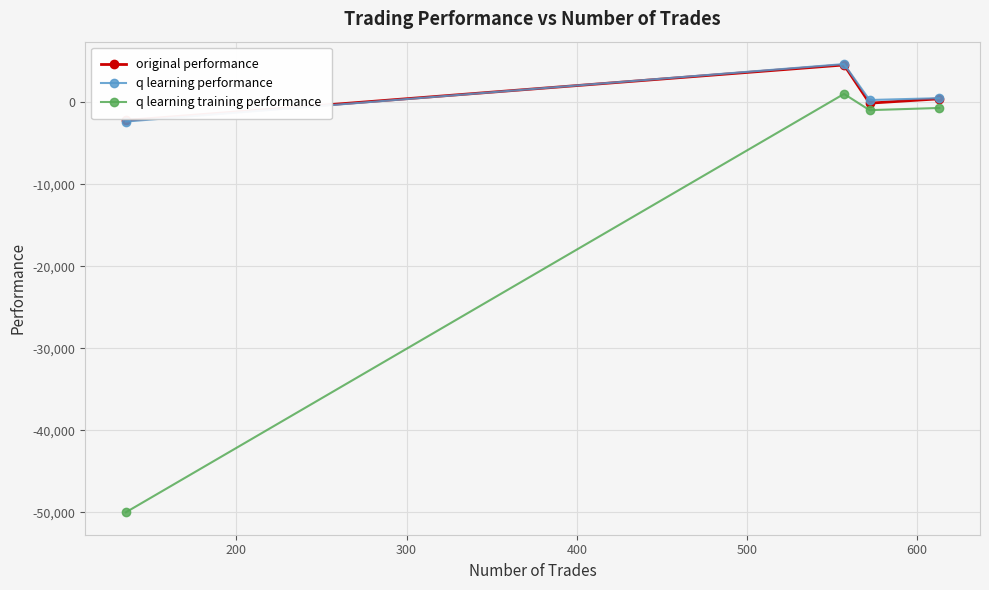

True or false: original performance has more than 1 interior local peaks.

False